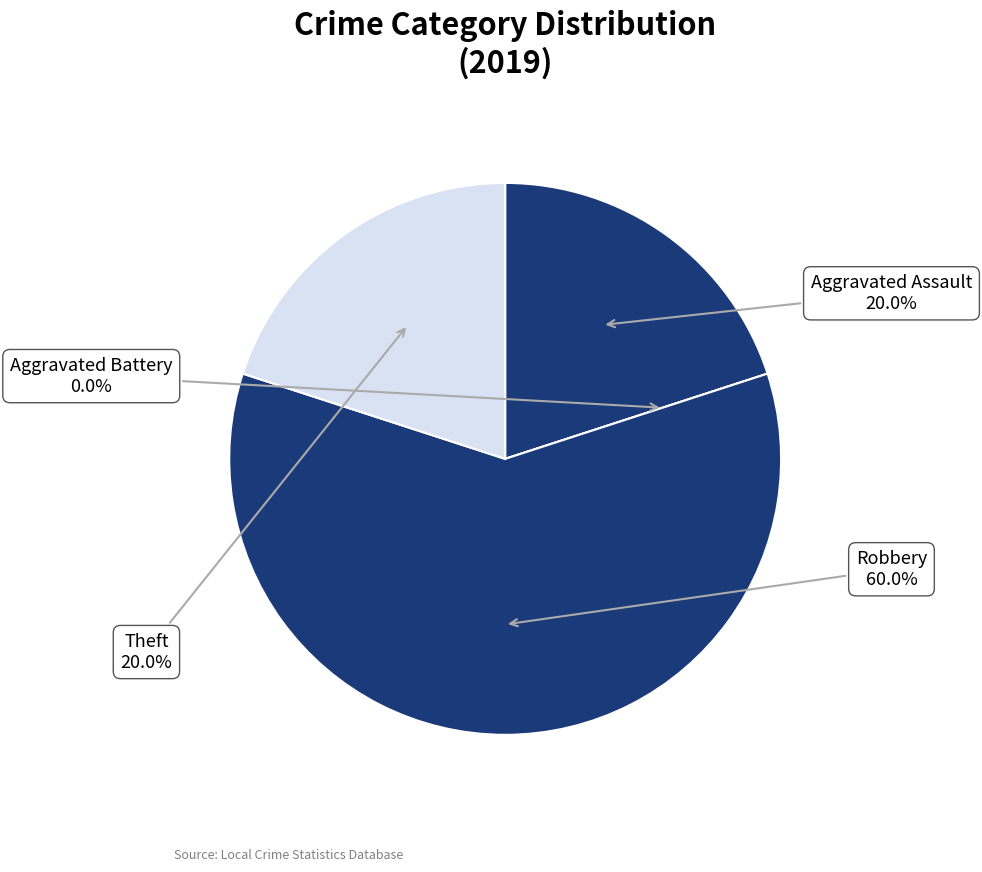

What is the total percentage of Aggravated Battery and Theft?

20.0%